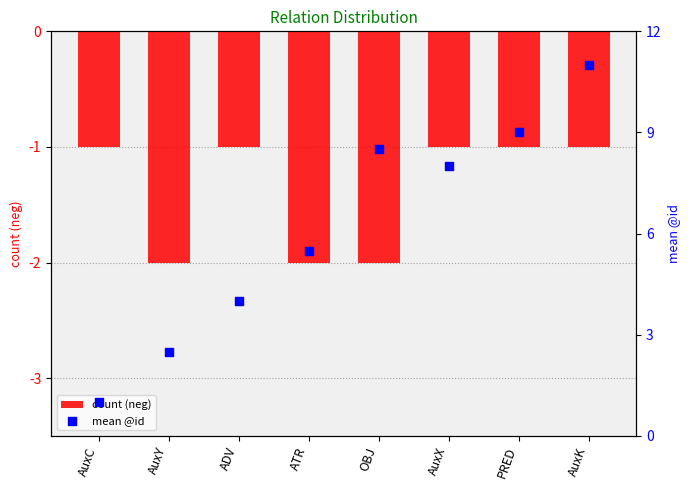

Which series reaches the minimum Y coordinate?

count (neg)